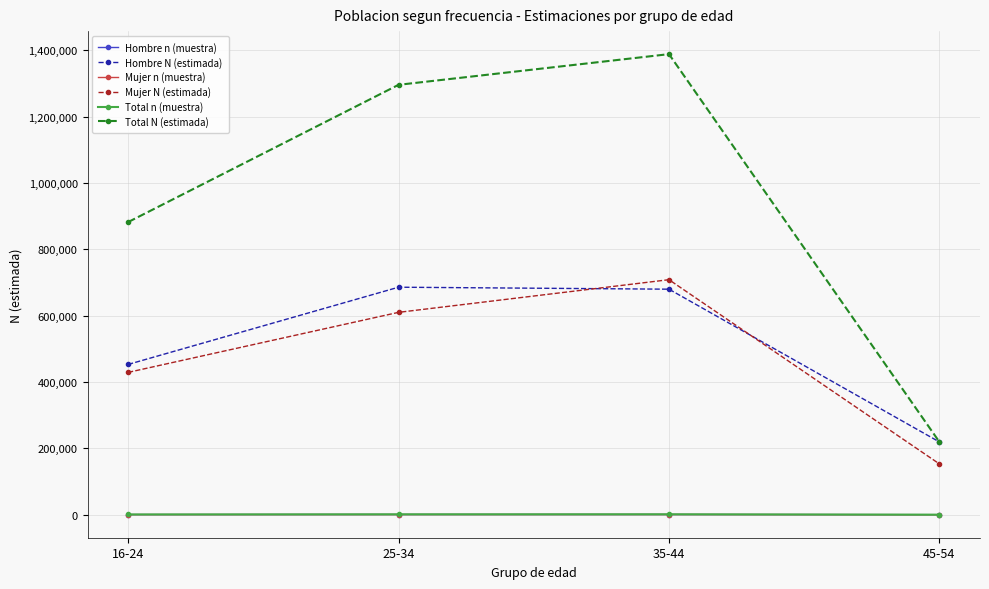

How many interior local peaks does the Total N (estimada) series have?

1